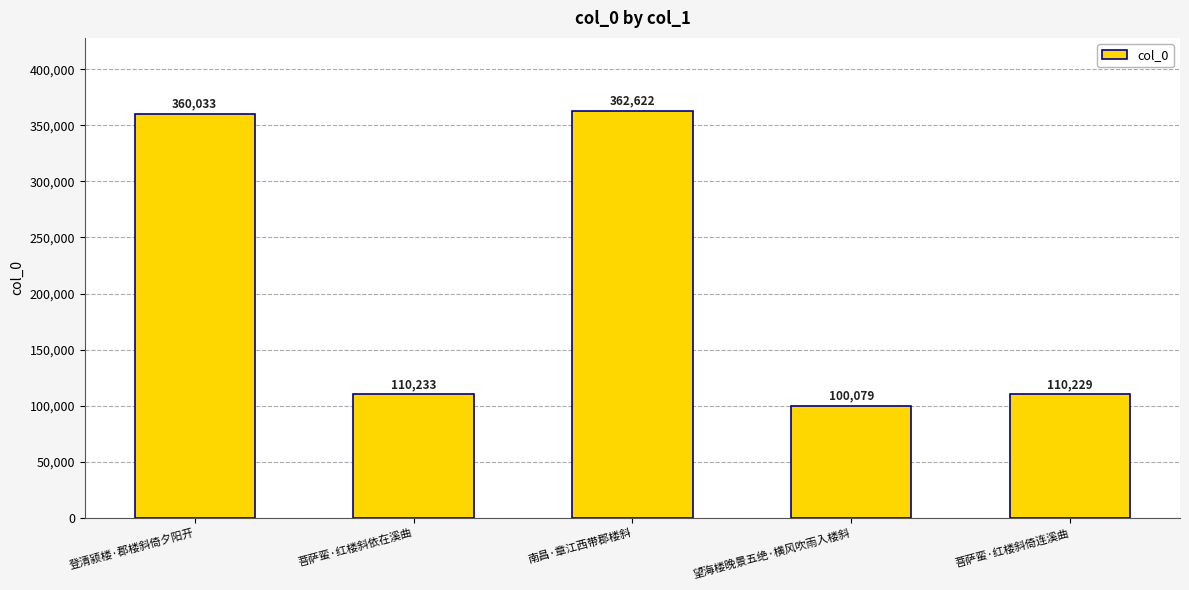

Which label corresponds to the smallest value in the chart?

望海楼晚景五绝·横风吹雨入楼斜